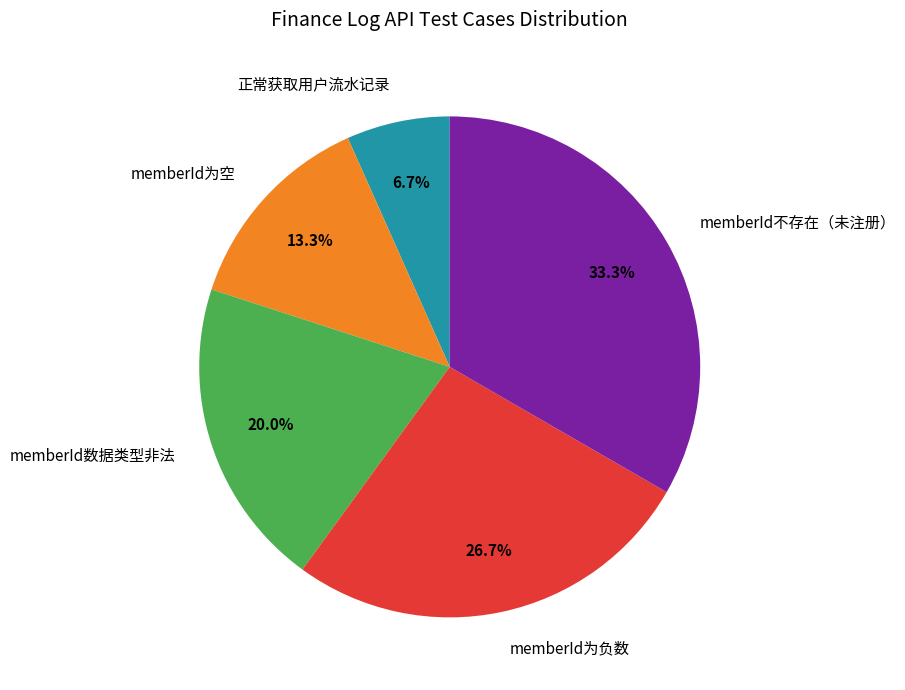

To the nearest percent, what is the combined percentage of 正常获取用户流水记录 and memberId数据类型非法?

27%